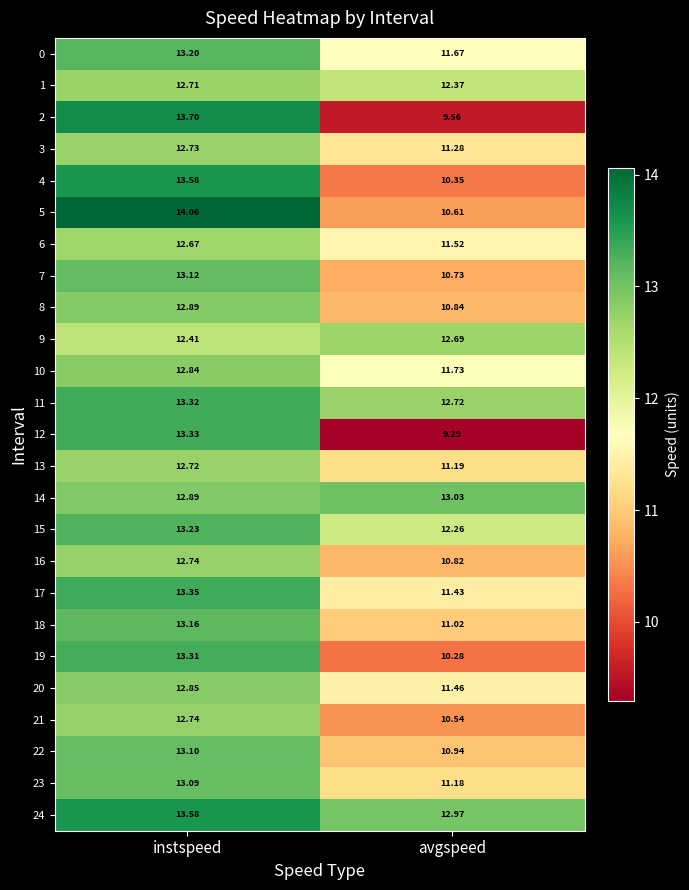

Which category has the highest value across all series?

instspeed